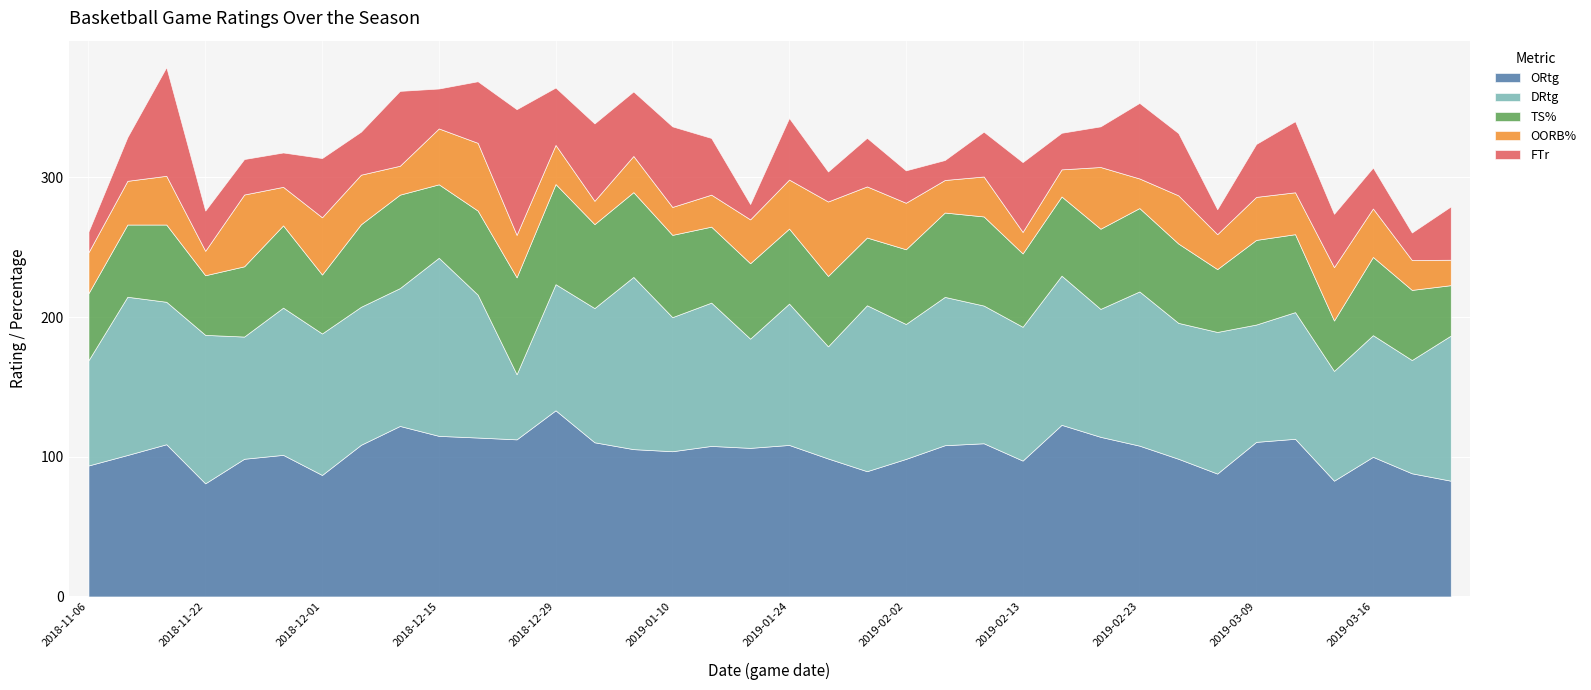

Is it true that OORB% equals 43.9 at 2019-02-10?

False